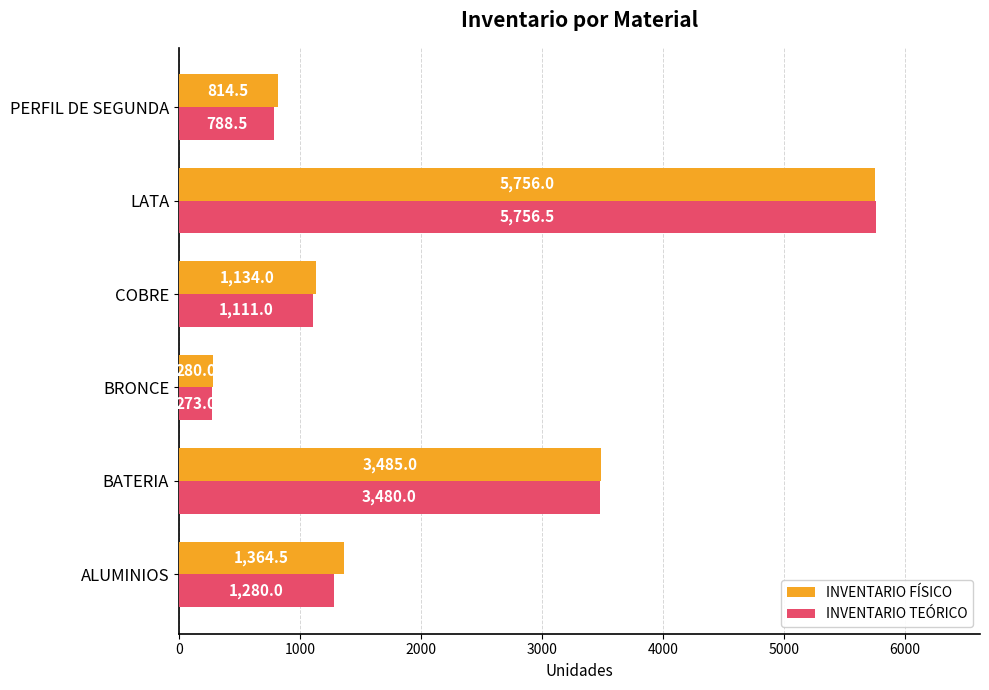

Count the number of categories in the chart.

6